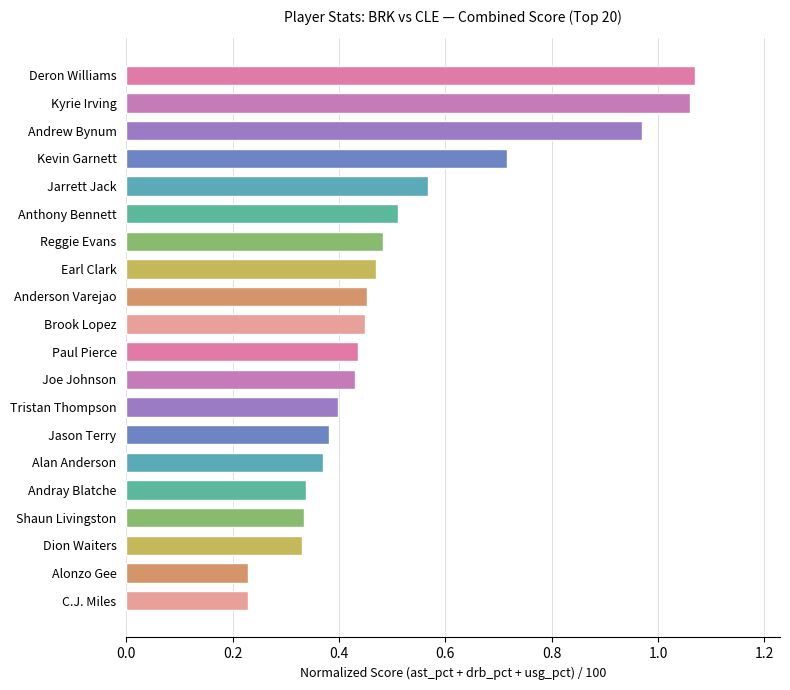

Is it true that the value at Shaun Livingston is 0.6?

False